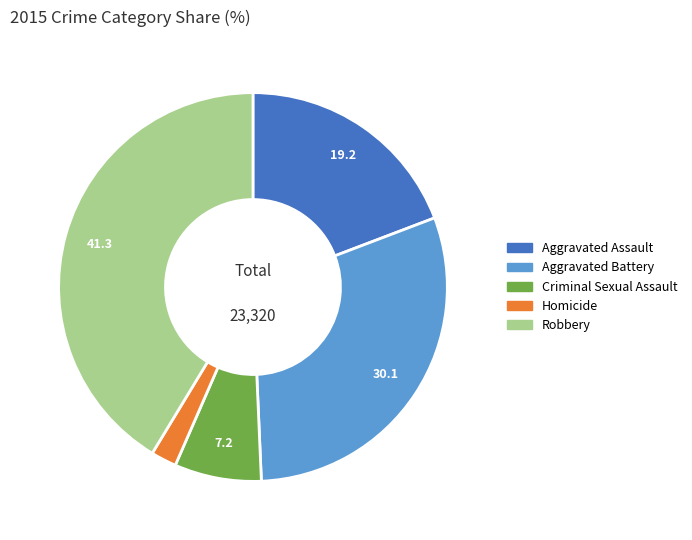

The Homicide slice represents 8% of the pie. True or false?

False